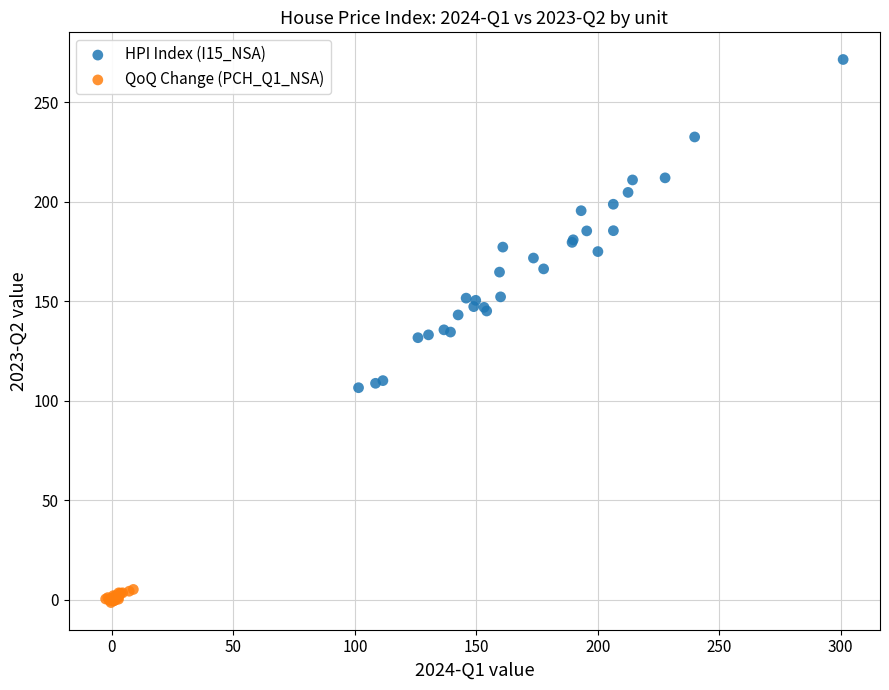

What are all the series names shown in the legend?

HPI Index (I15_NSA), QoQ Change (PCH_Q1_NSA)